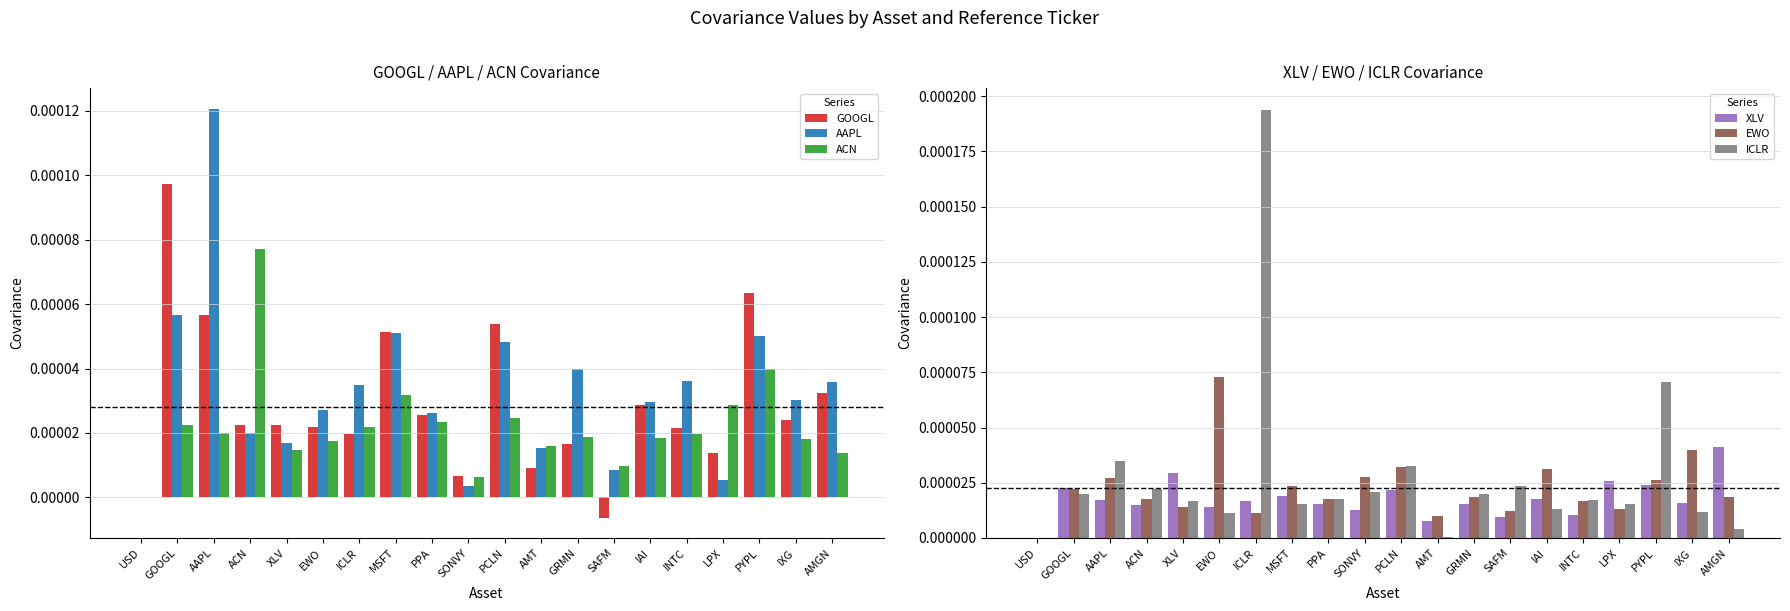

What position from the right is MSFT?

13